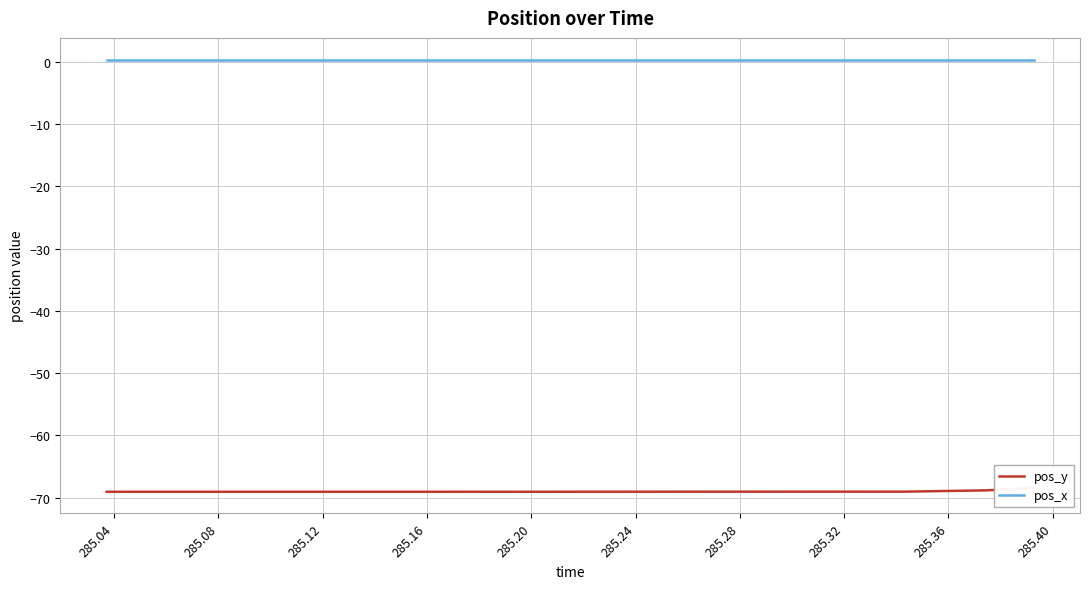

Which series has the largest total across all categories?

pos_x